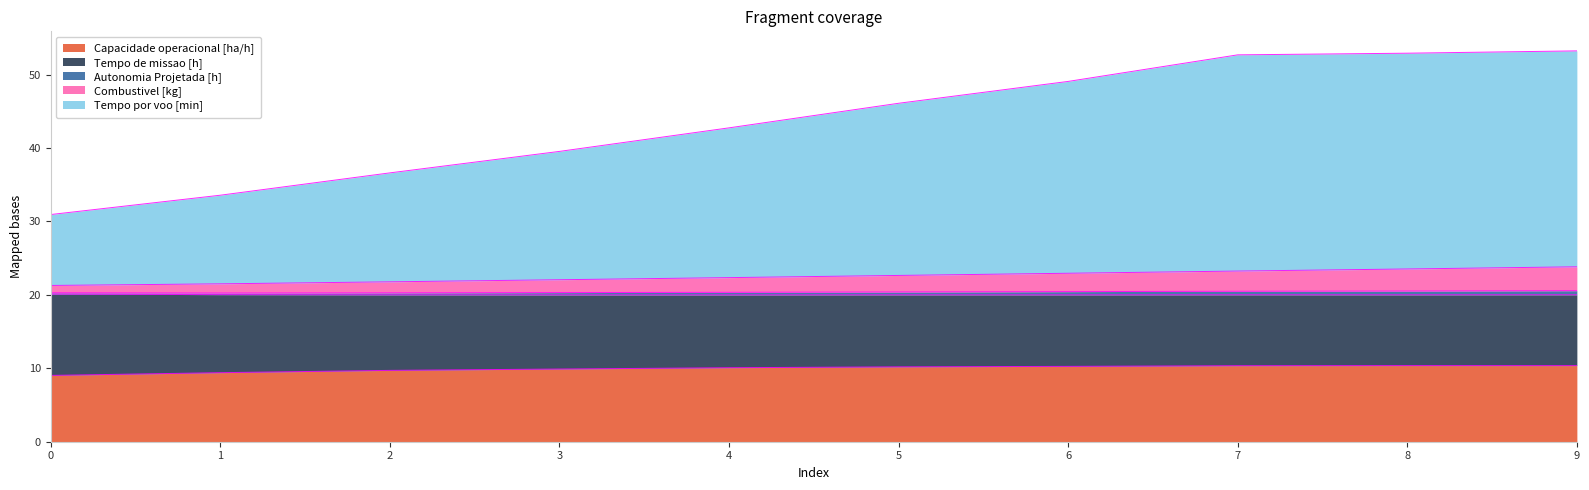

True or false: Capacidade operacional [ha/h] and Combustivel [kg] intersect in this chart.

False